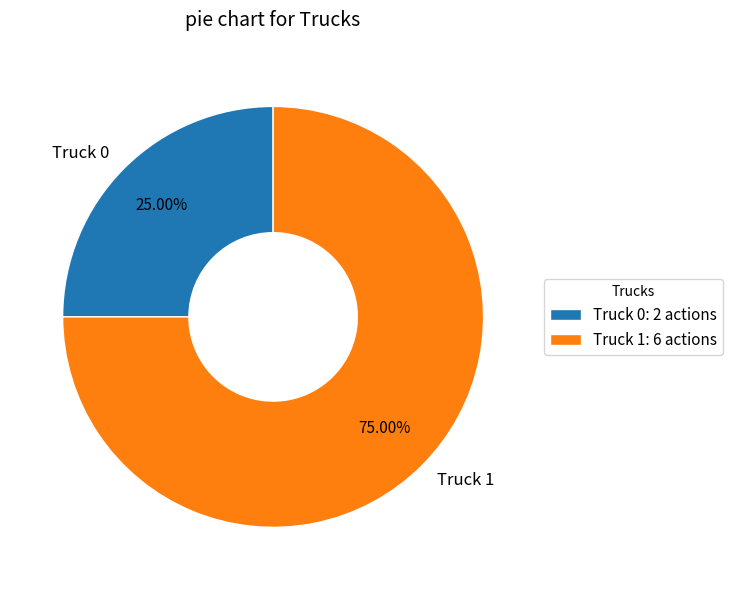

Is the sum of Truck 1 and Truck 0 greater than half?

Yes